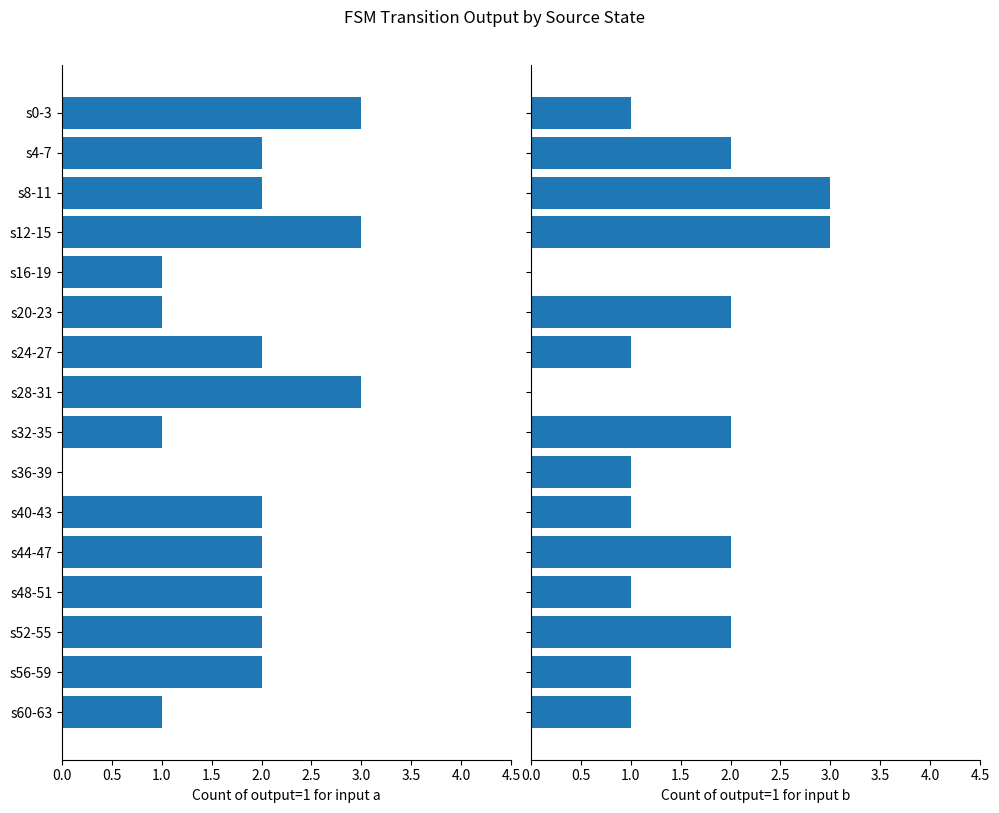

Rank the series at s4-7 from highest to lowest value.

input a output=1, input b output=1